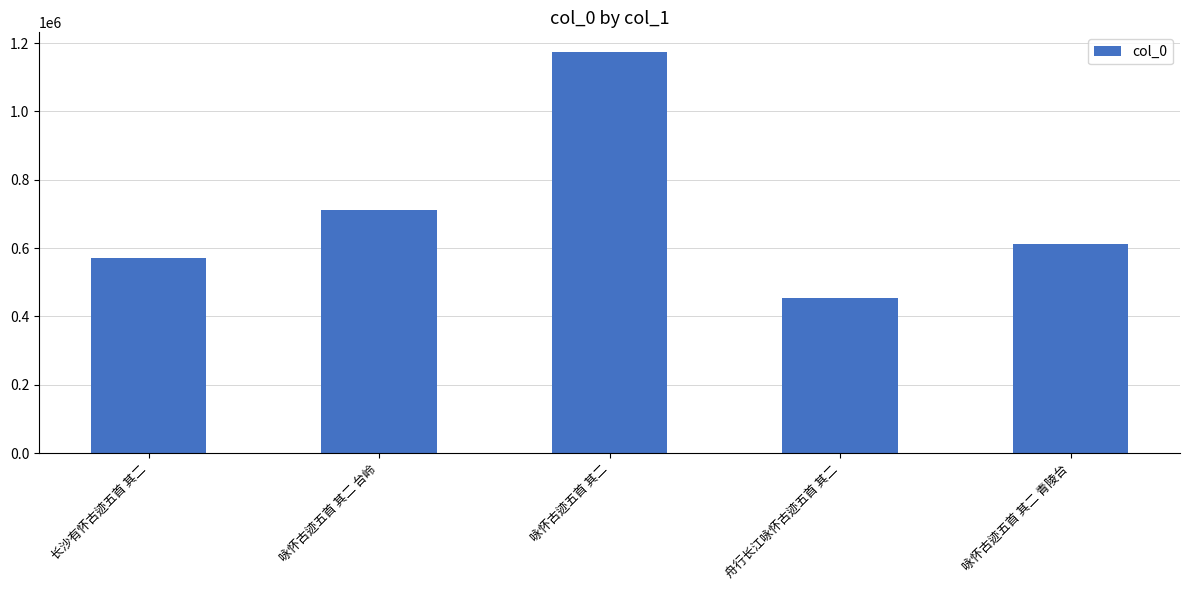

Which category has the lowest value across all series?

舟行长江咏怀古迹五首 其二